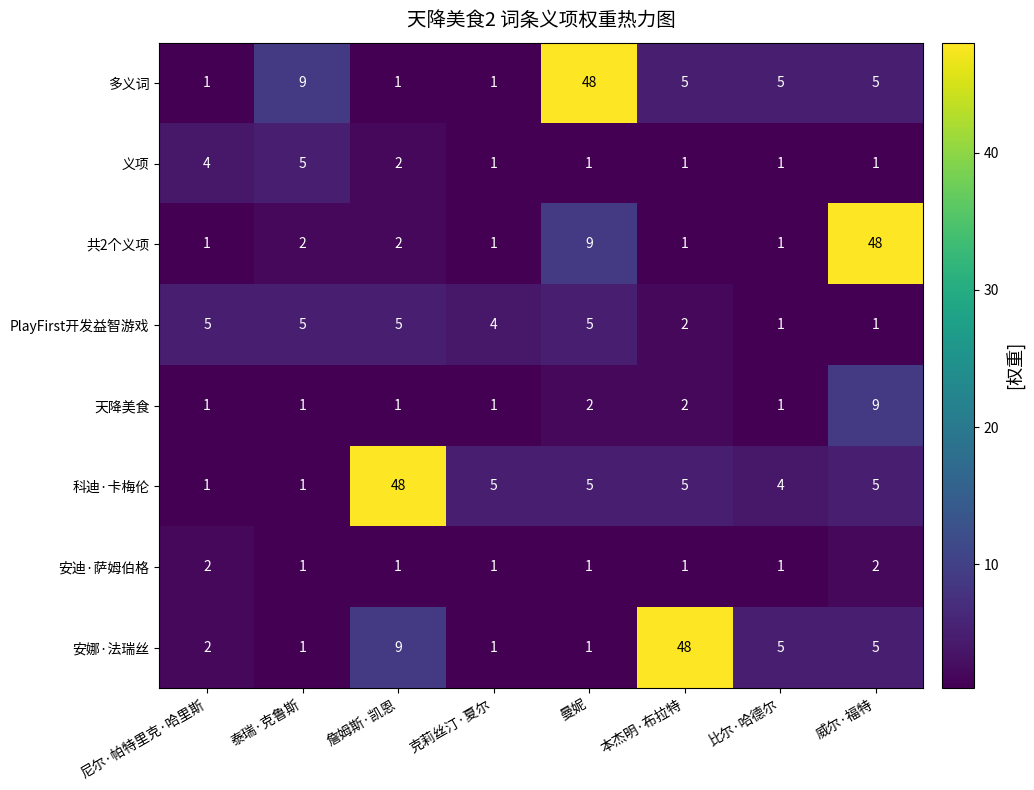

At which category is the sum across all series the highest?

威尔·福特